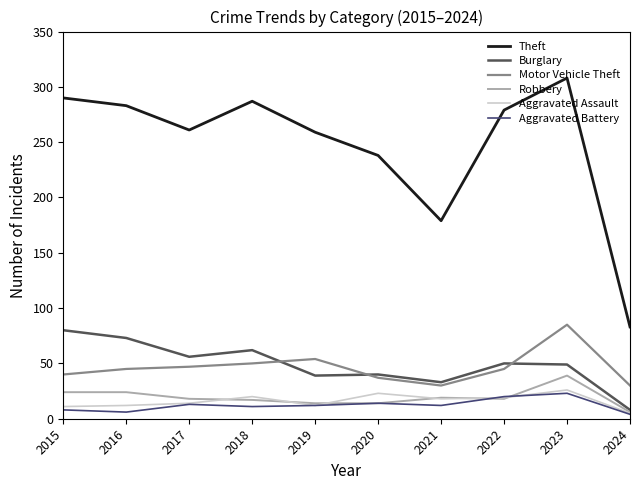

What is the average value of the Robbery series?

19